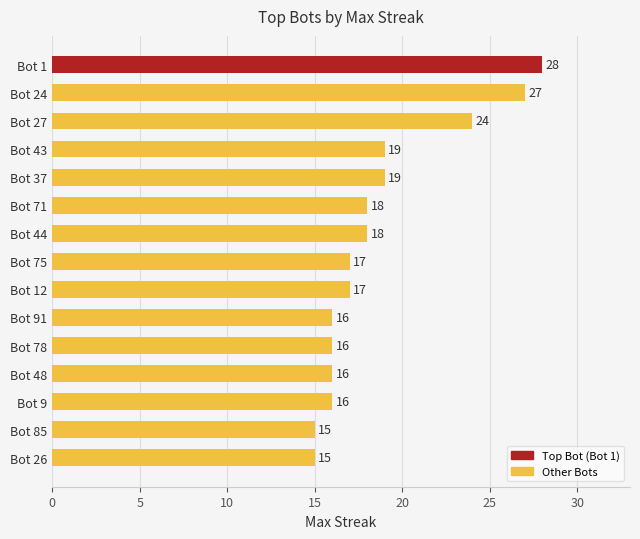

Reading top to bottom, transcribe all the data shown in this chart.

Bot 1=28	Bot 24=27	Bot 27=24	Bot 43=19	Bot 37=19	Bot 71=18	Bot 44=18	Bot 75=17	Bot 12=17	Bot 91=16	Bot 78=16	Bot 48=16	Bot 9=16	Bot 85=15	Bot 26=15